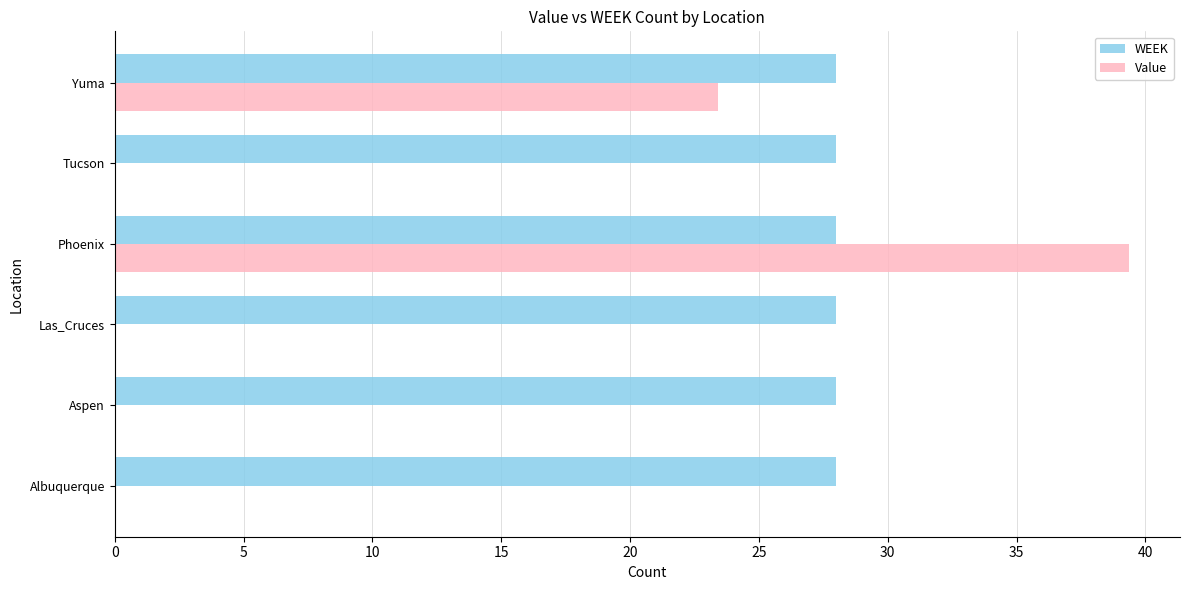

How many distinct data groups are displayed?

2